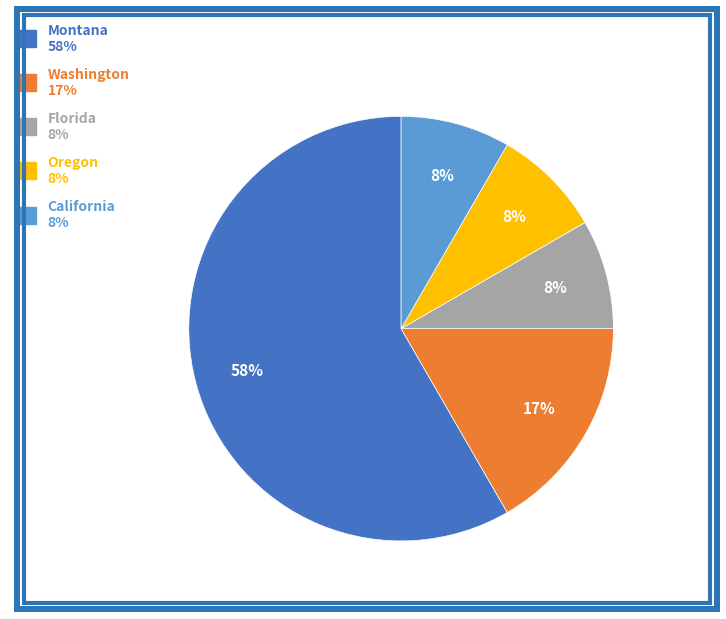

True or false: California accounts for 8% of the total.

True